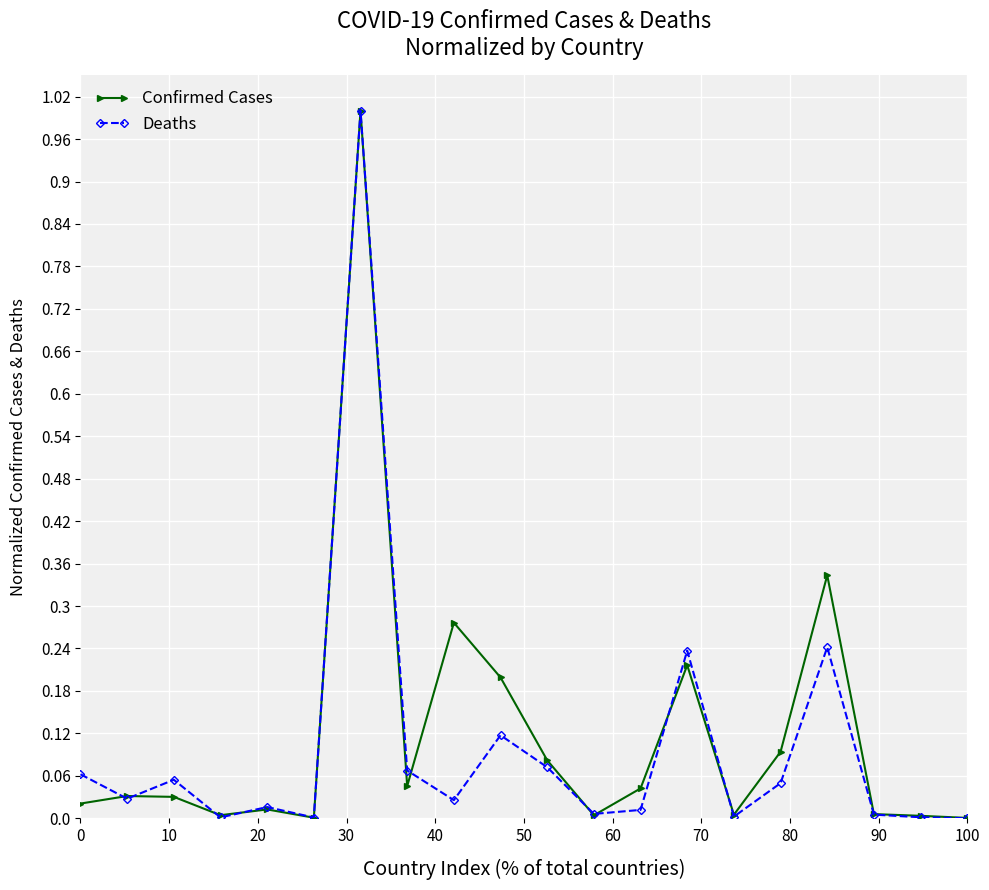

What is the maximum value shown in the chart?

1.0